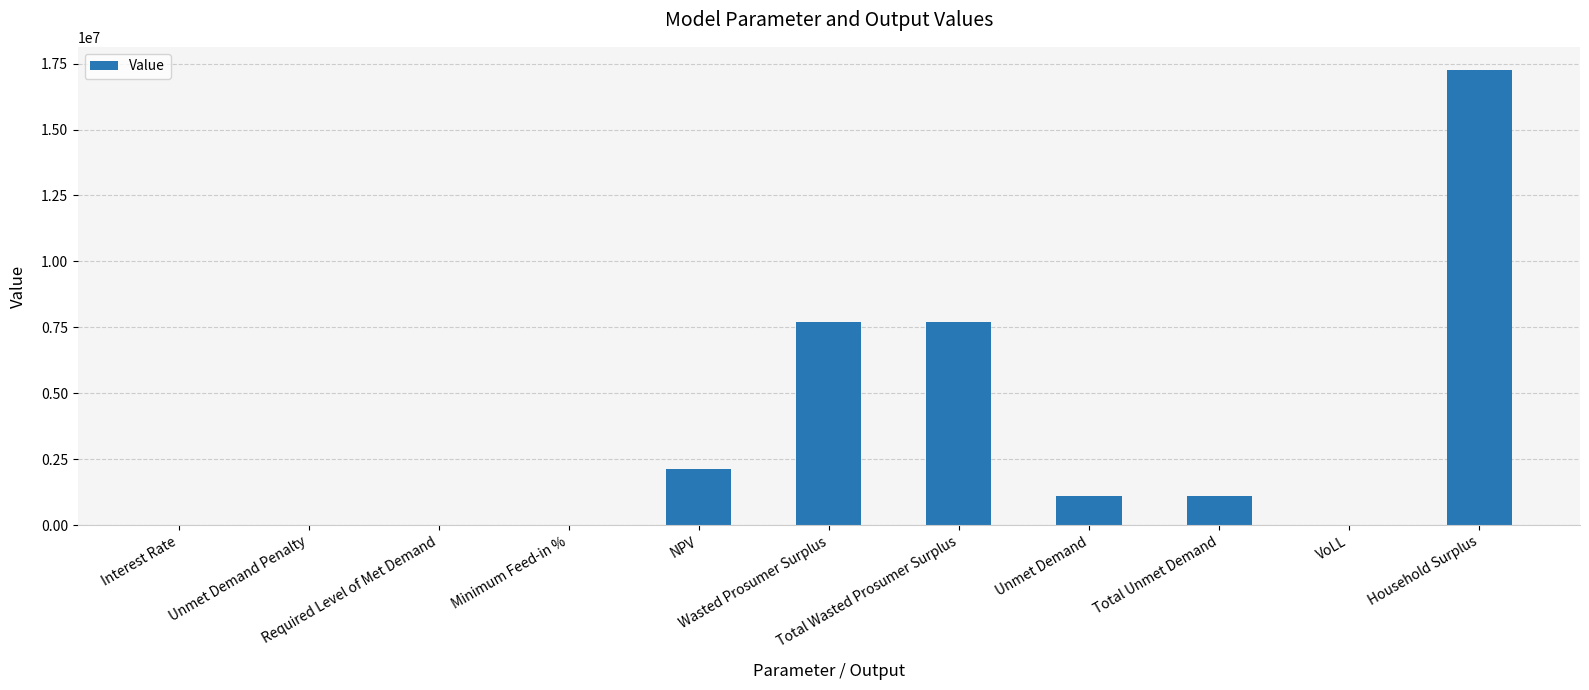

Count the number of values greater than 1111044.

6